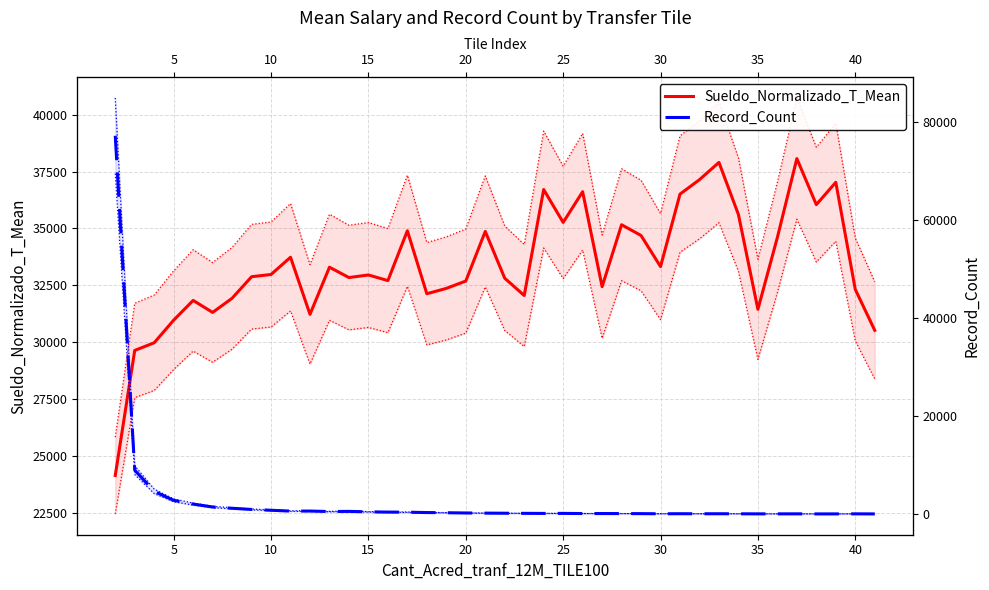

What is the approximate value of Record_Count at 21?

141.0